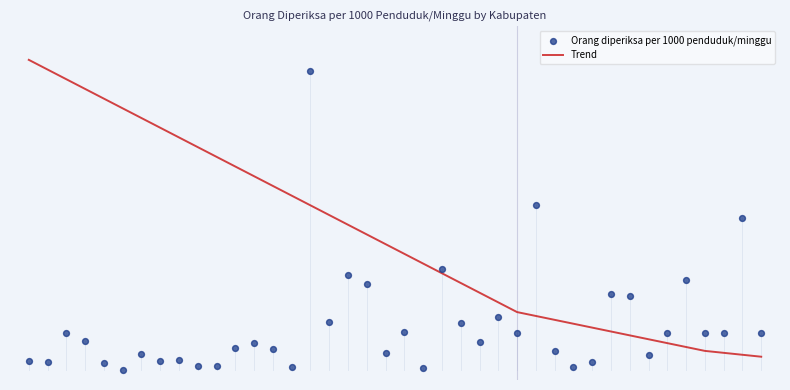

Which series has the largest total across all categories?

Trend